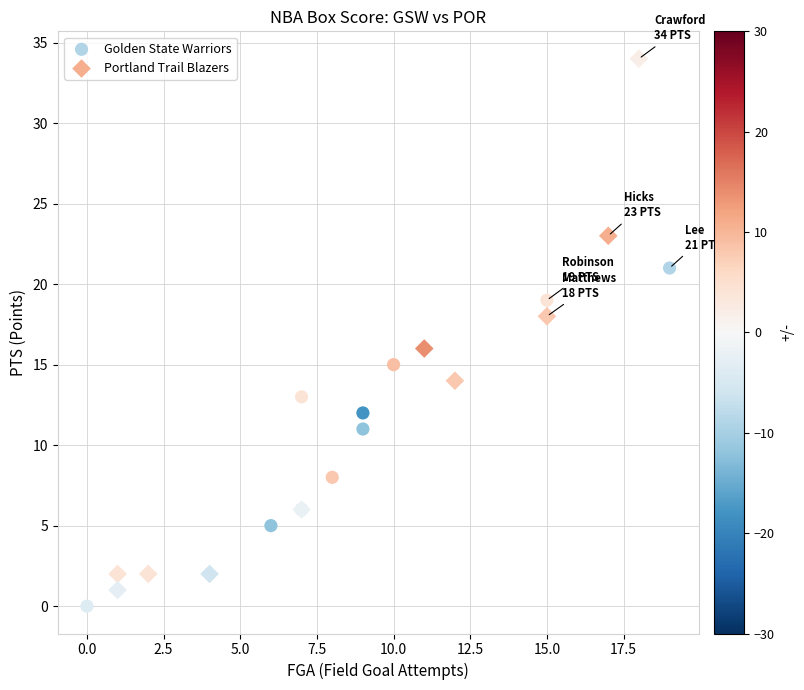

Which series reaches the maximum Y coordinate?

Portland Trail Blazers